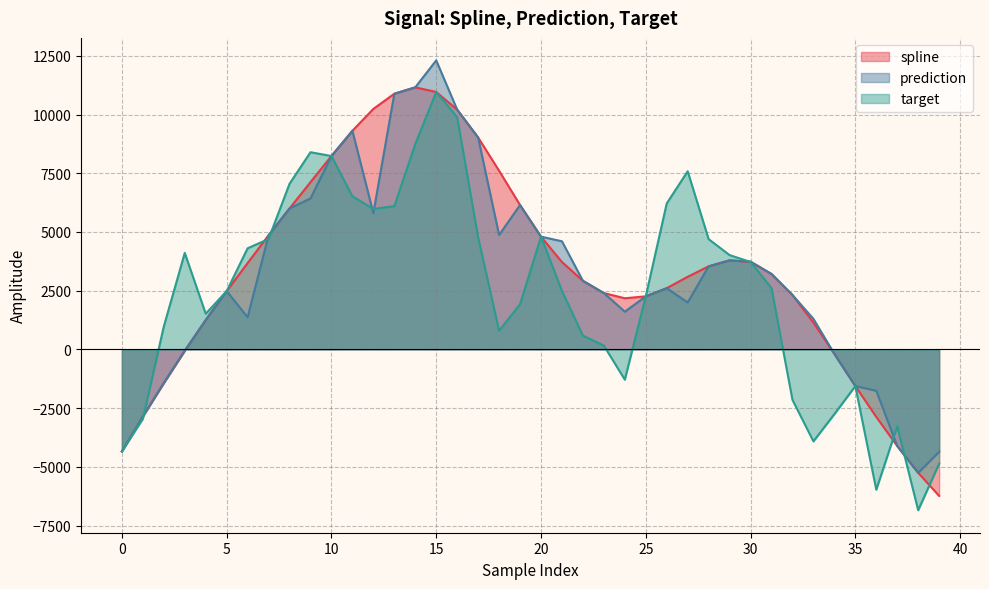

What is the difference between the maximum and minimum values in the prediction series?

17561.9